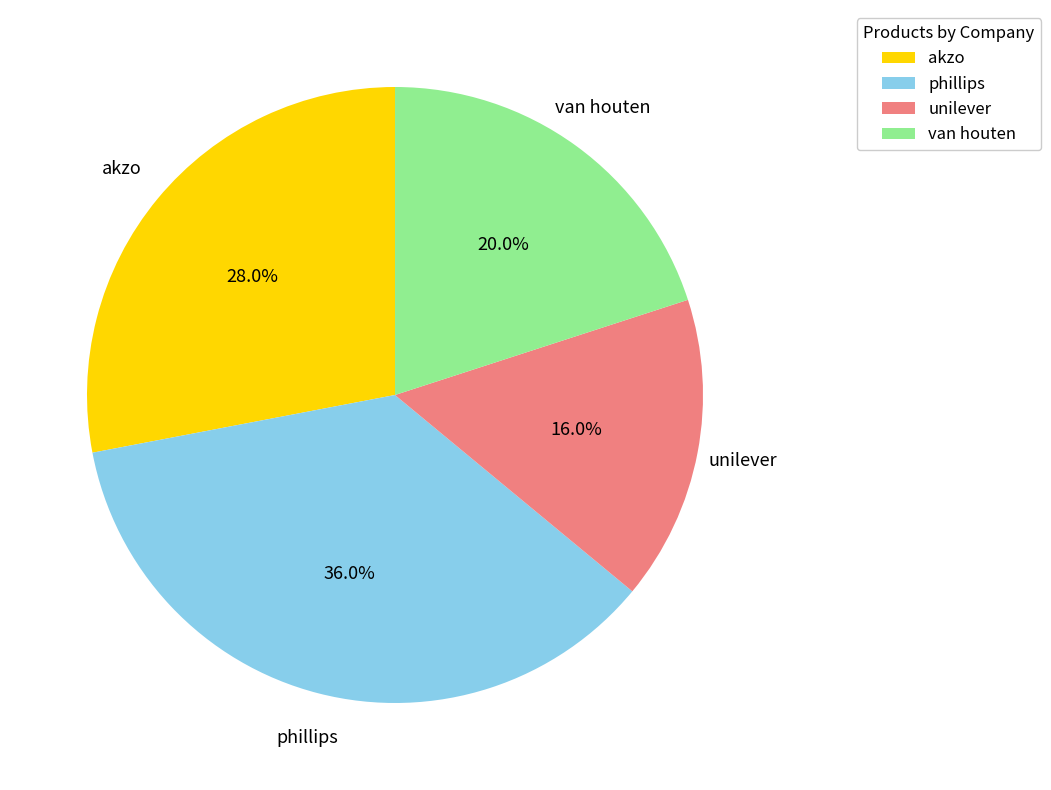

Which slice is the smallest?

unilever